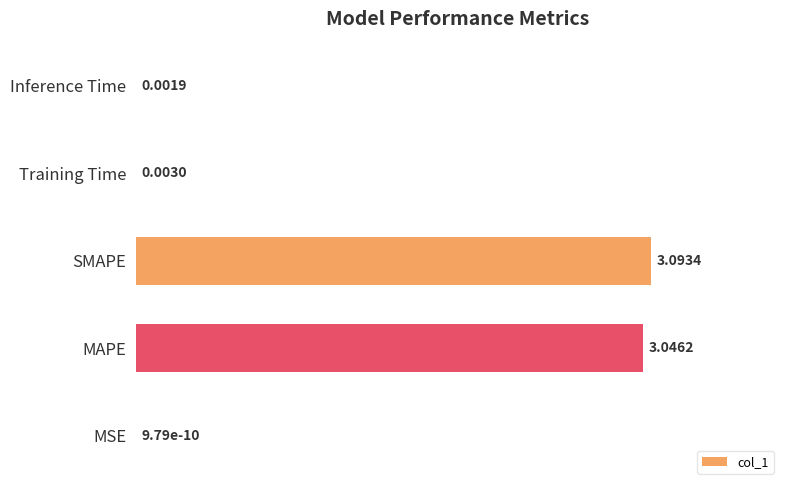

Where is the data nearest to the value 1?

Training Time